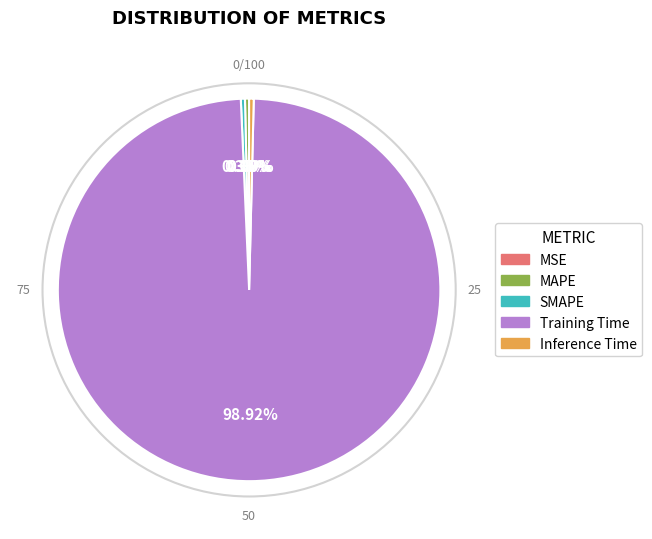

To the nearest percent, what is the difference between the largest and smallest slice percentages?

99%